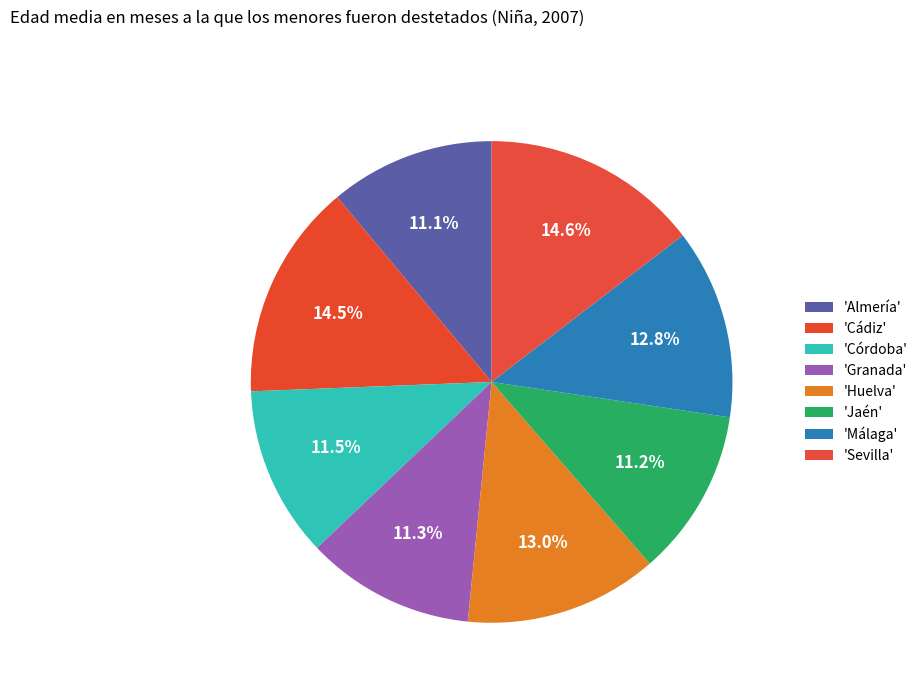

Which slice is the largest?

Sevilla